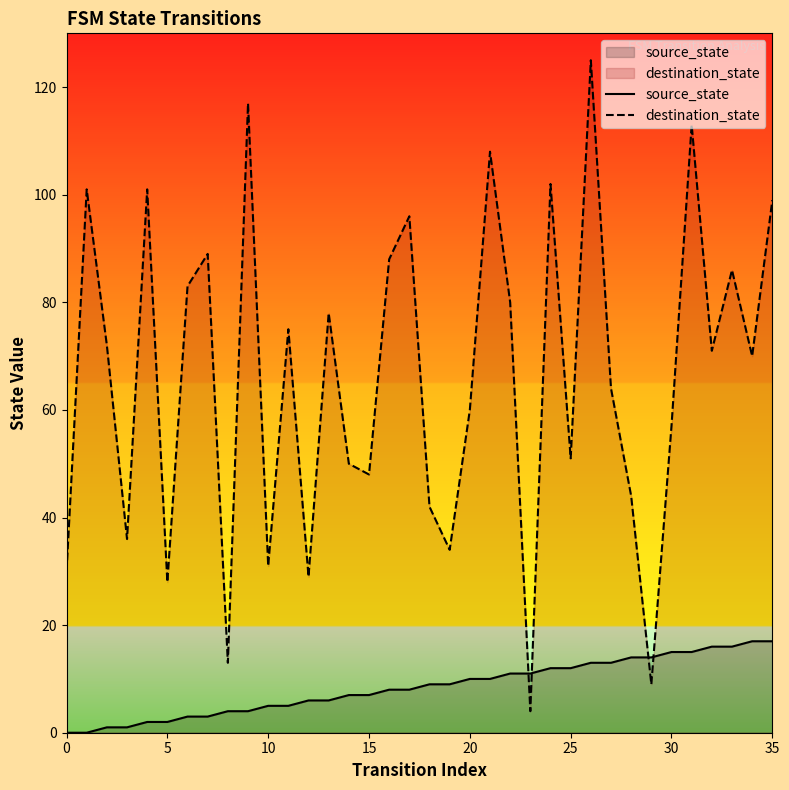

What is the total value across all series at 33?

102